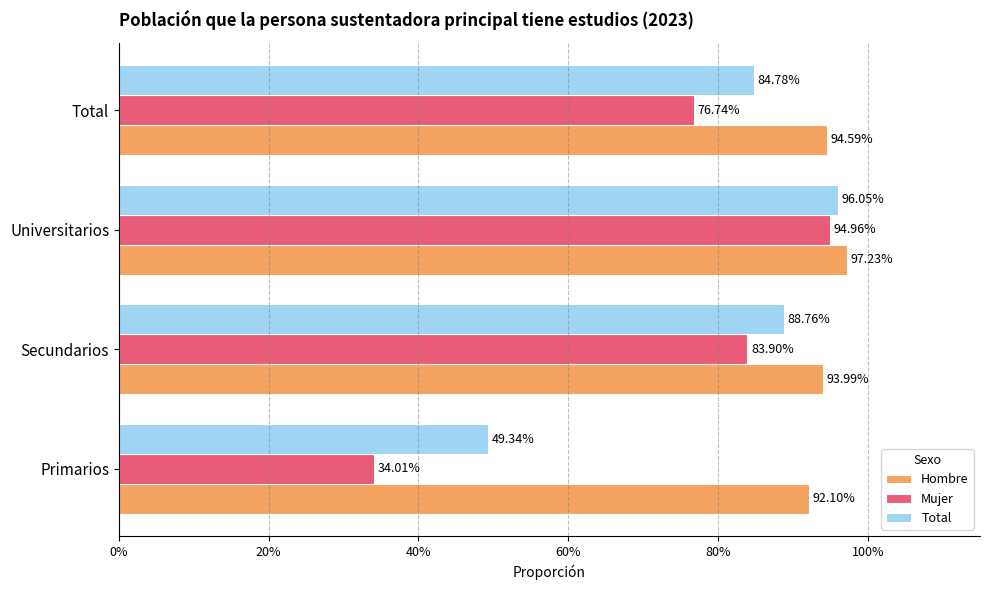

Rank the series by their maximum value, from highest to lowest.

Hombre, Total, Mujer